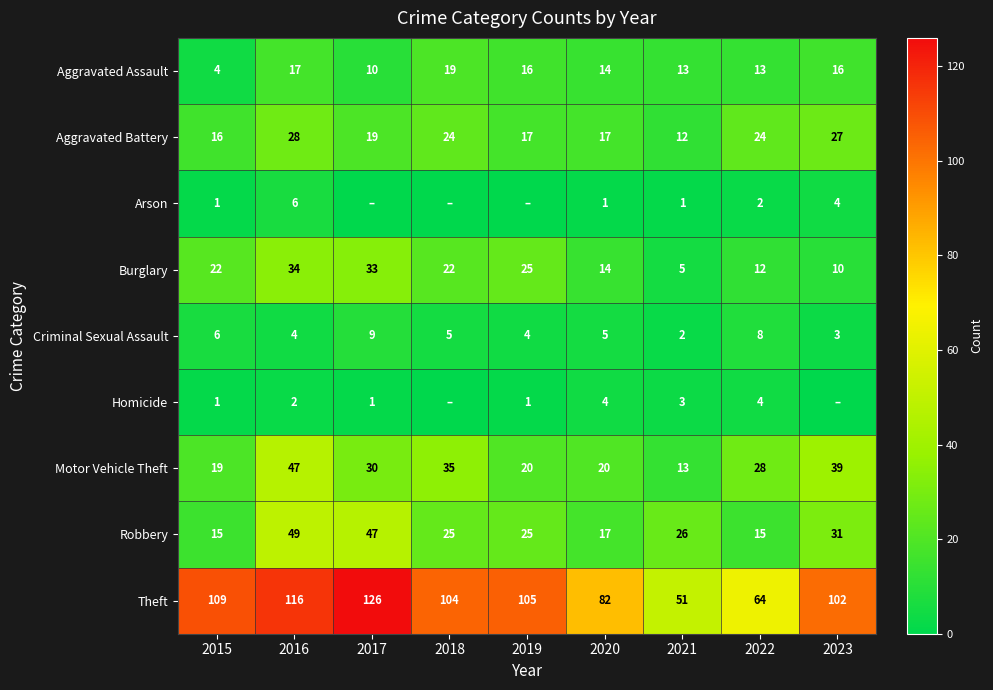

What value does the Aggravated Battery series have at 2022, to the nearest 5?

25